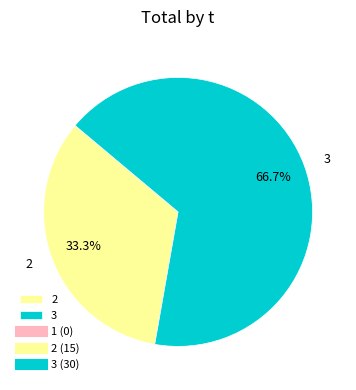

Rank the categories by value from lowest to highest.

2, 3